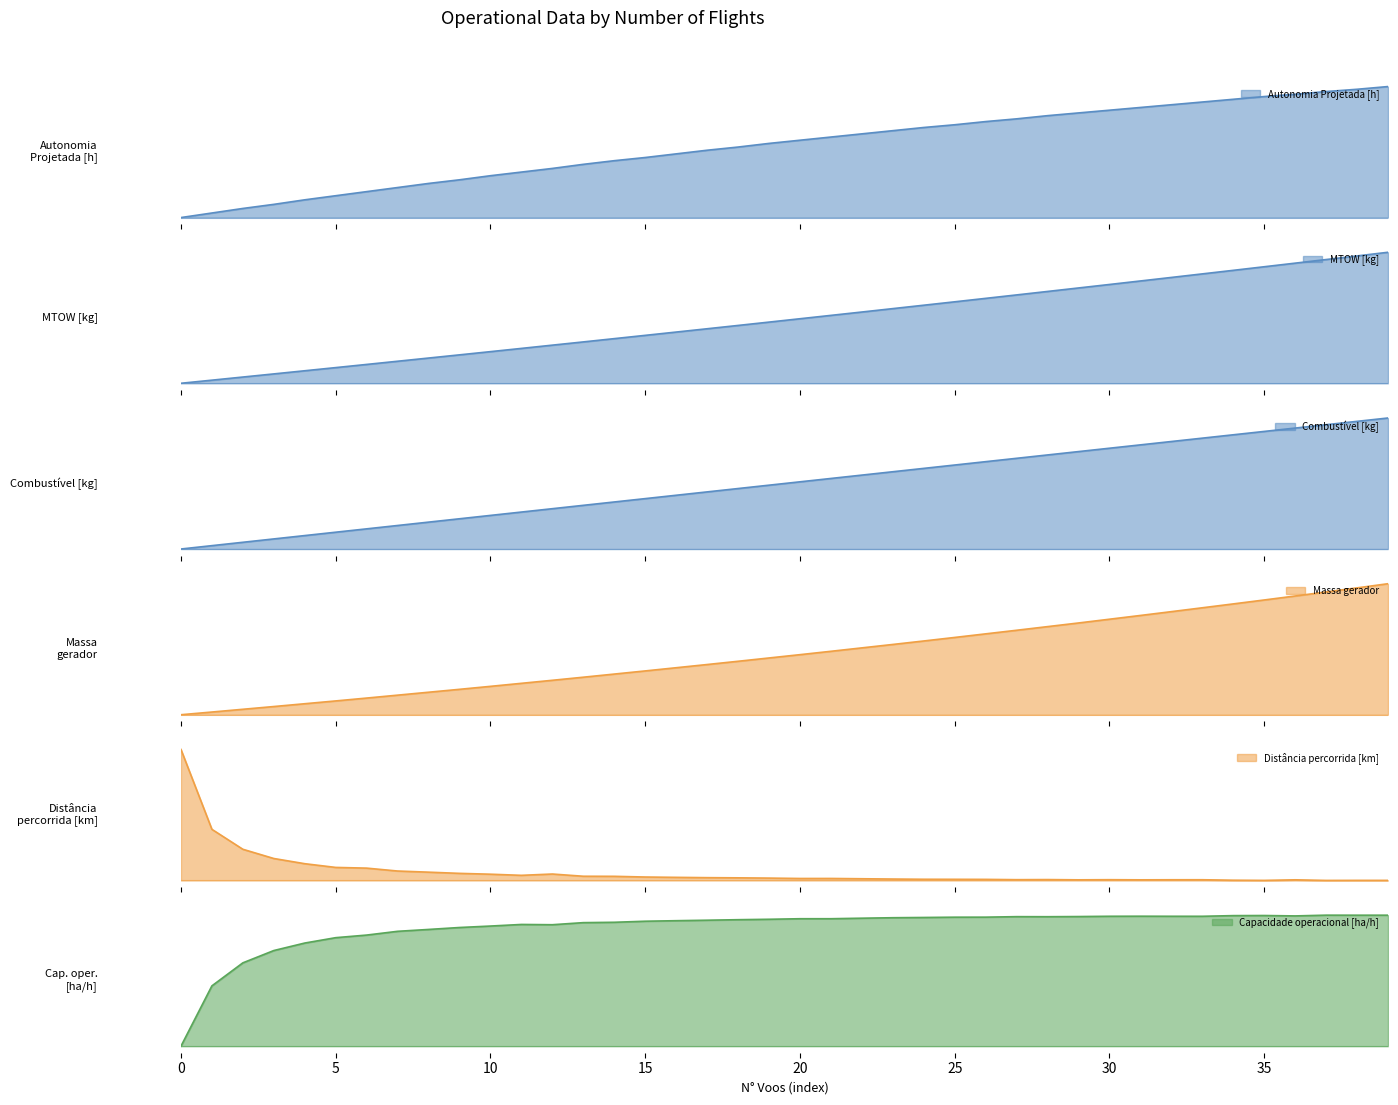

Which series has the largest range (max minus min)?

Autonomia Projetada [h]